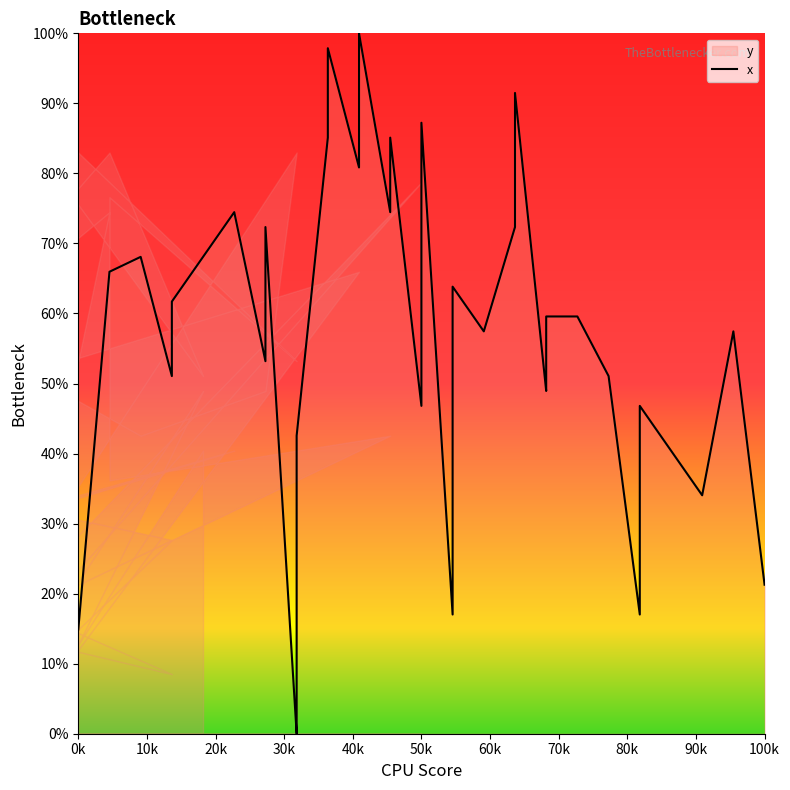

True or false: the data has more than 2 interior local peaks.

True